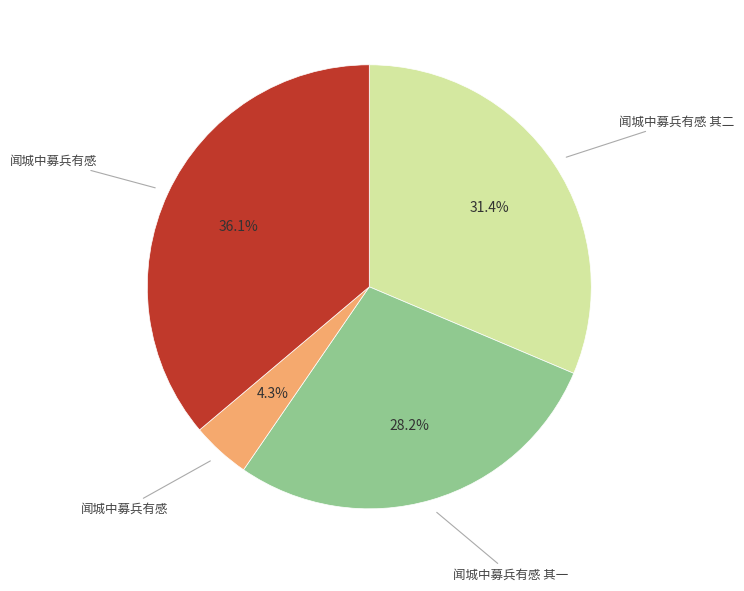

Is there a majority slice in this chart?

No